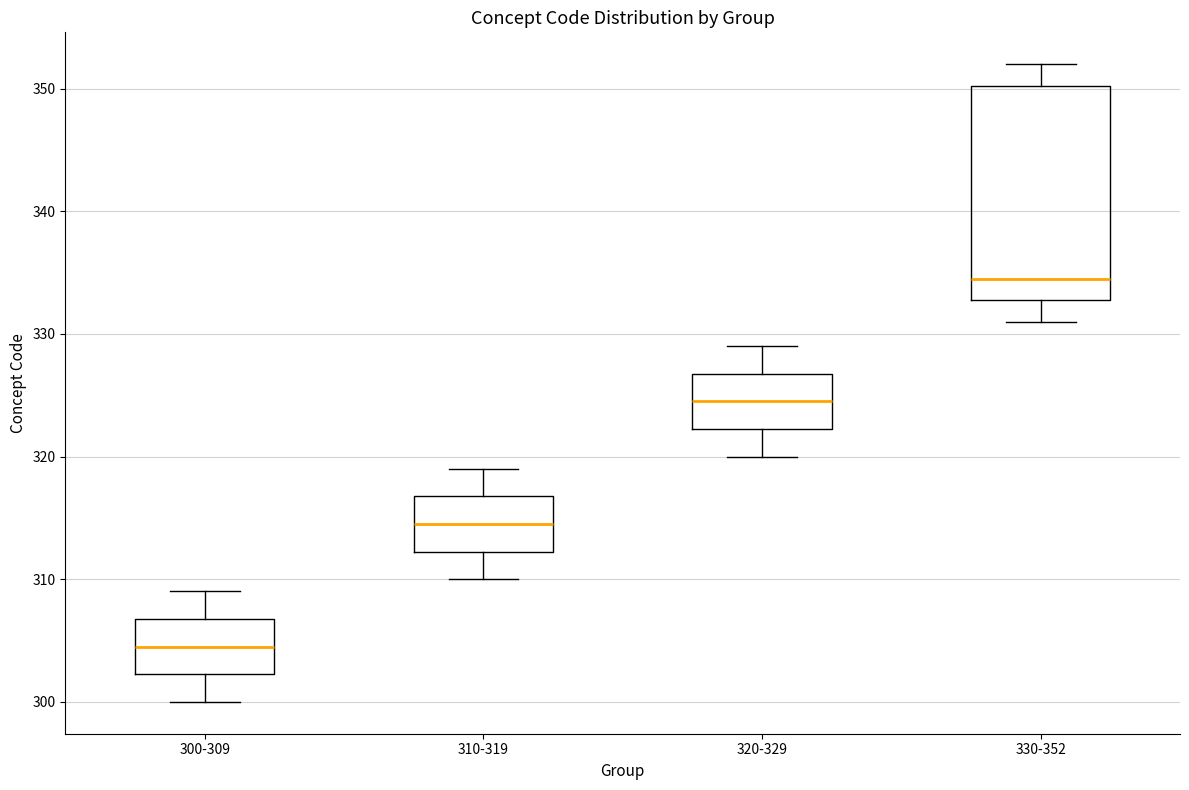

Reading left to right, read every box against the y-axis: the position of its median line, the range the box covers, and the ends of its whiskers. The values are not printed on the chart, so give them approximately, as read against the axis.

300-309: median 305, box 302 to 307, whiskers 300 to 309
310-319: median 315, box 312 to 317, whiskers 310 to 319
320-329: median 325, box 322 to 327, whiskers 320 to 329
330-352: median 335, box 333 to 350, whiskers 331 to 352